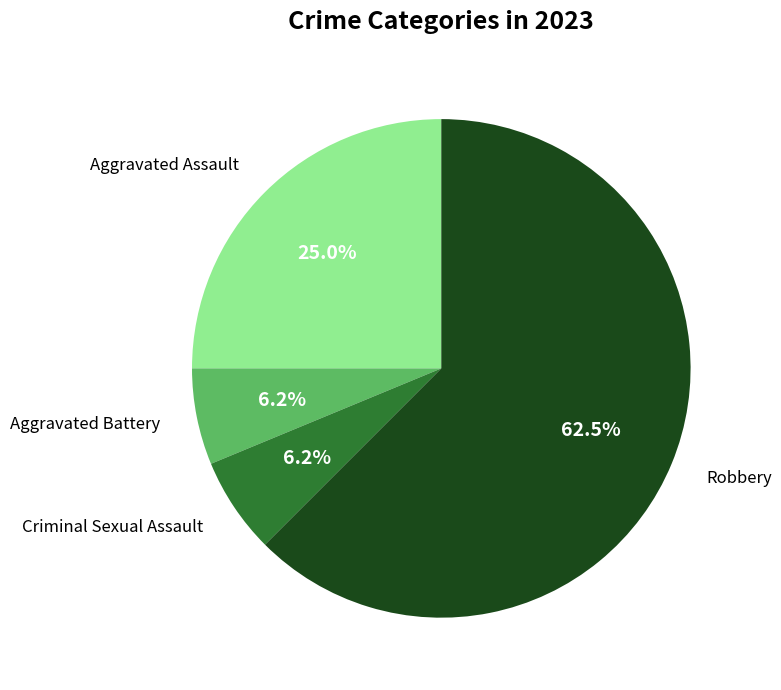

Is it true that Aggravated Assault is 25% of the pie?

True